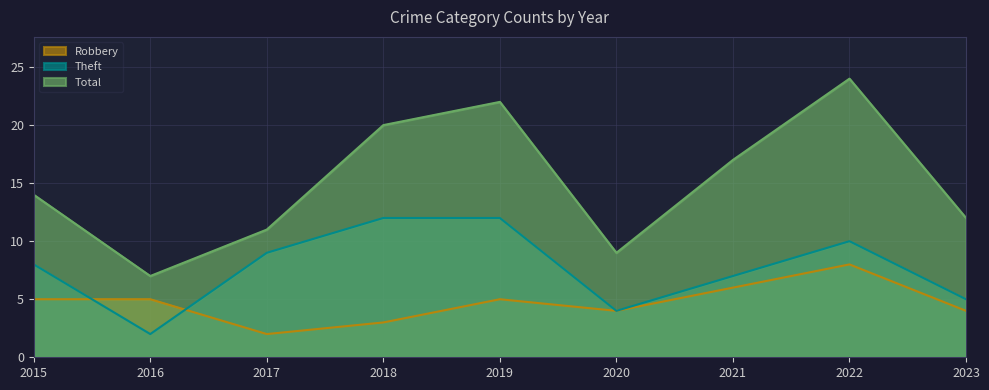

Reading left to right, transcribe all the data shown in this chart.

Robbery: 5	5	2	3	5	4	6	8	4
Theft: 8	2	9	12	12	4	7	10	5
Total: 14	7	11	20	22	9	17	24	12